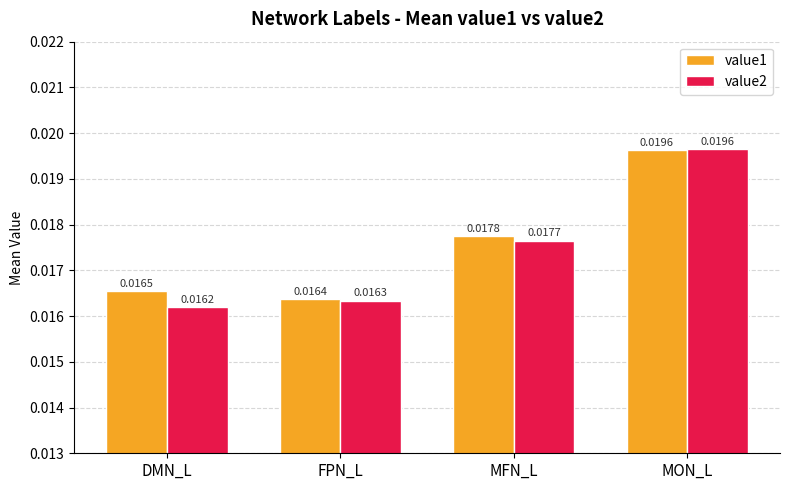

What position from the left is MON_L?

4